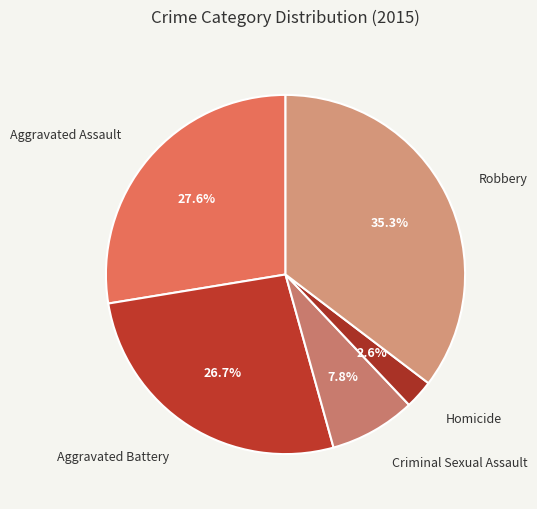

Which category has the biggest portion of the pie?

Robbery